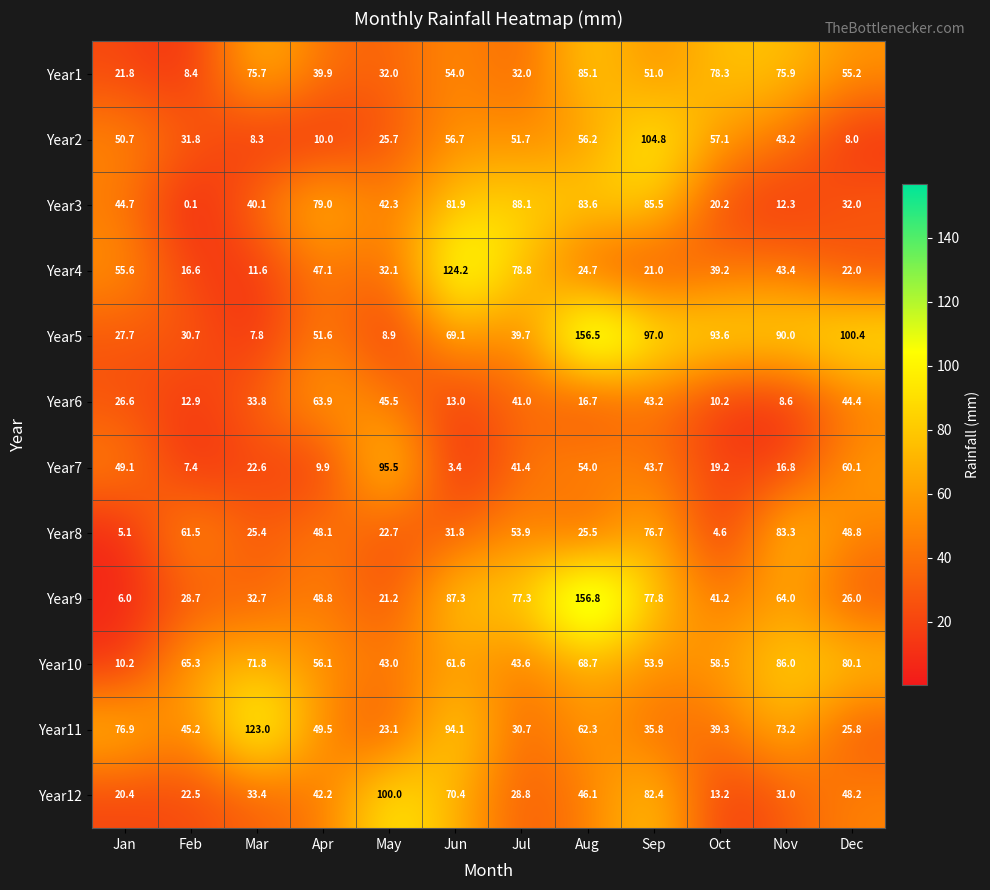

At which label does Year12 reach its minimum?

Oct